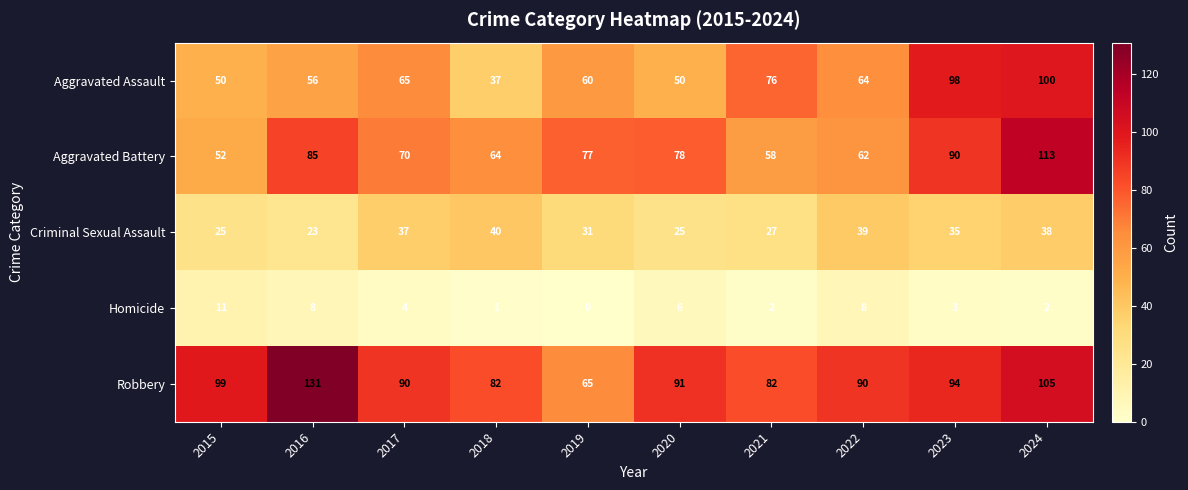

What is the difference between the maximum and second lowest values in the Criminal Sexual Assault series?

15